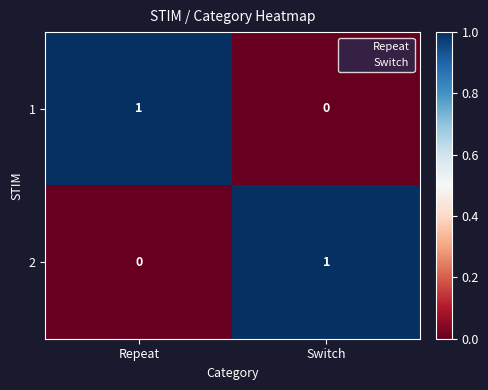

What is the spread (max minus min) of values at Repeat?

1